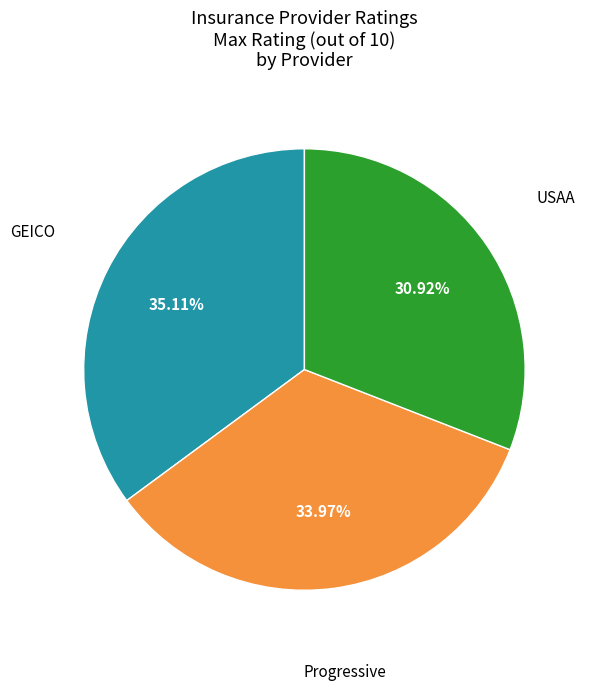

Does any single category account for the majority?

No